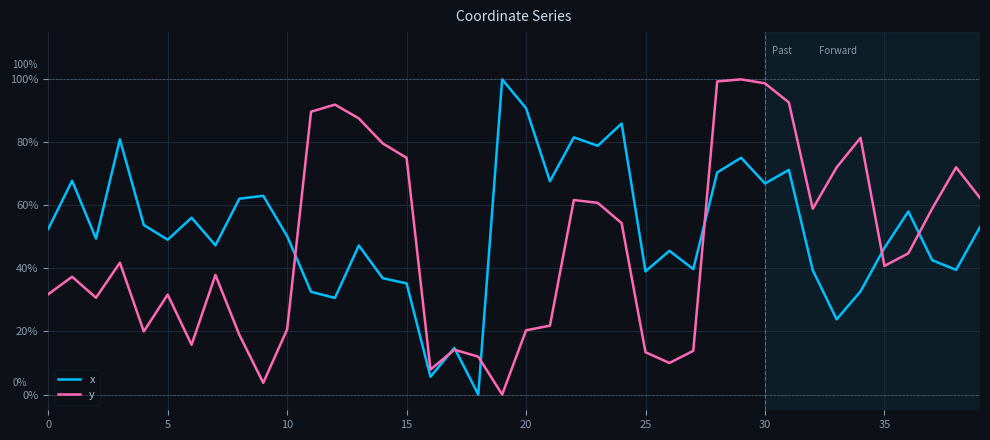

What is the maximum value for x?

100.0